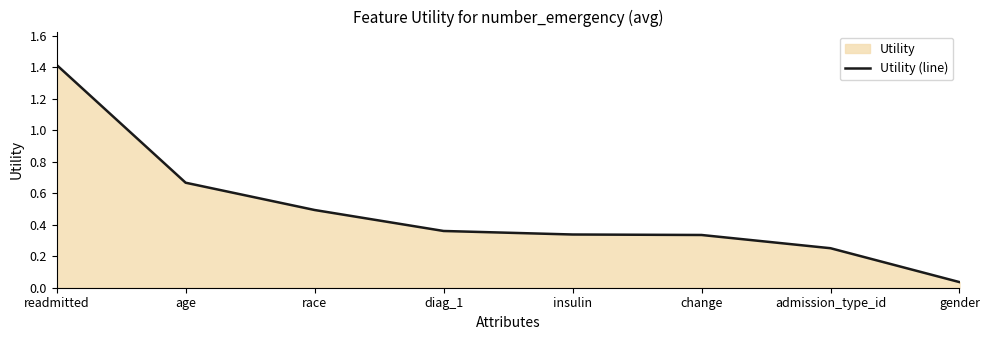

Reading left to right, what are all the values shown in this chart?

readmitted=1.4	age=0.7	race=0.5	diag_1=0.4	insulin=0.3	change=0.3	admission_type_id=0.3	gender=0.0